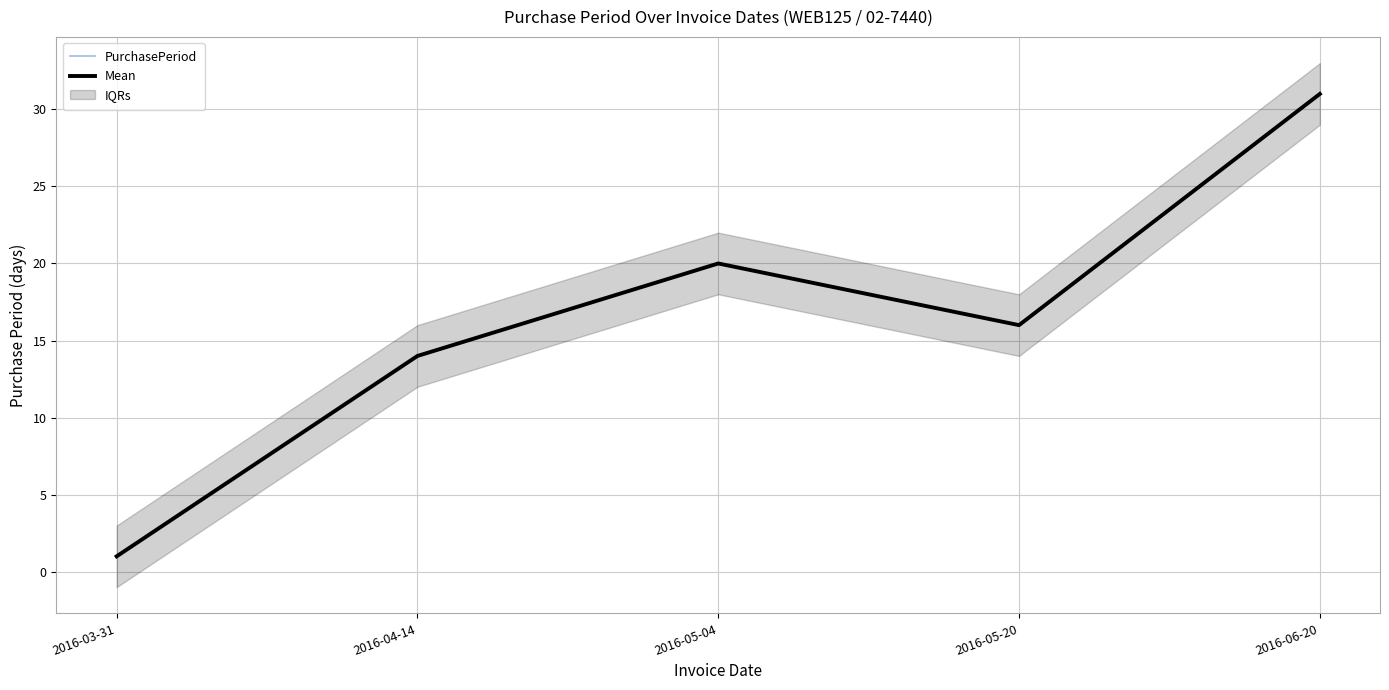

Between 2016-03-31 and 2016-06-20, which is larger?

2016-06-20